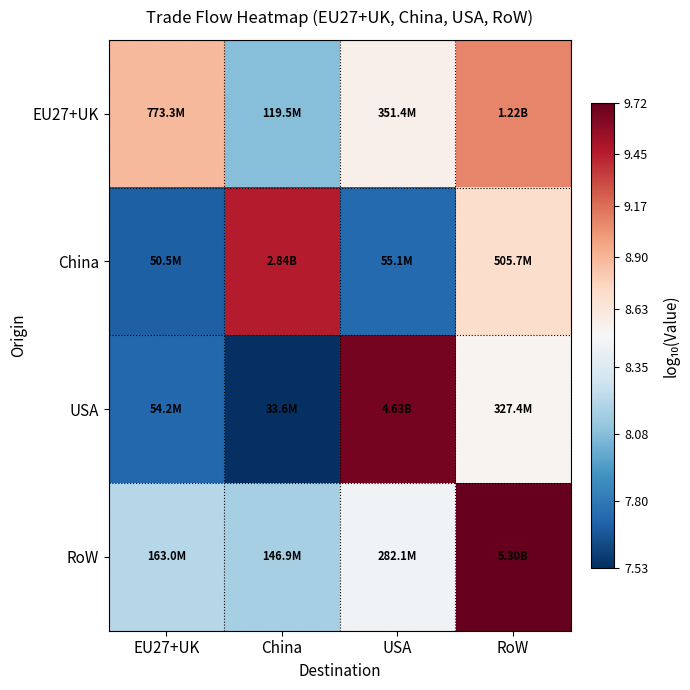

What is the total value across all series at RoW?

36.0